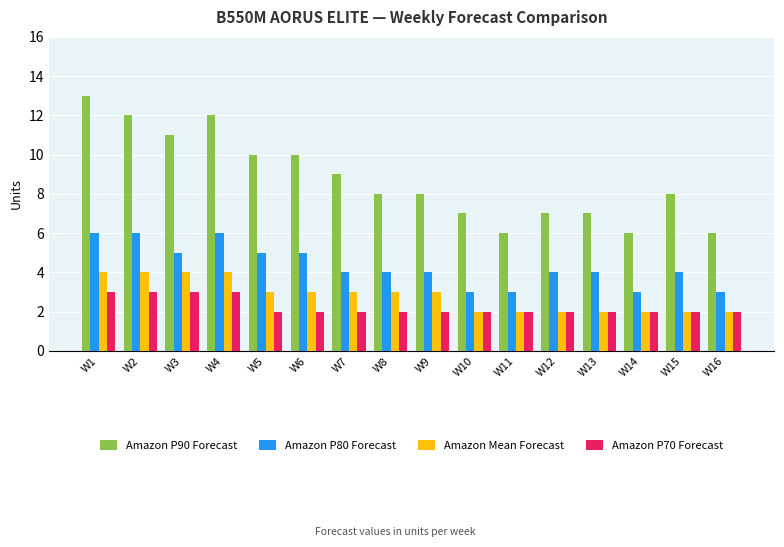

What is the greatest value displayed?

13